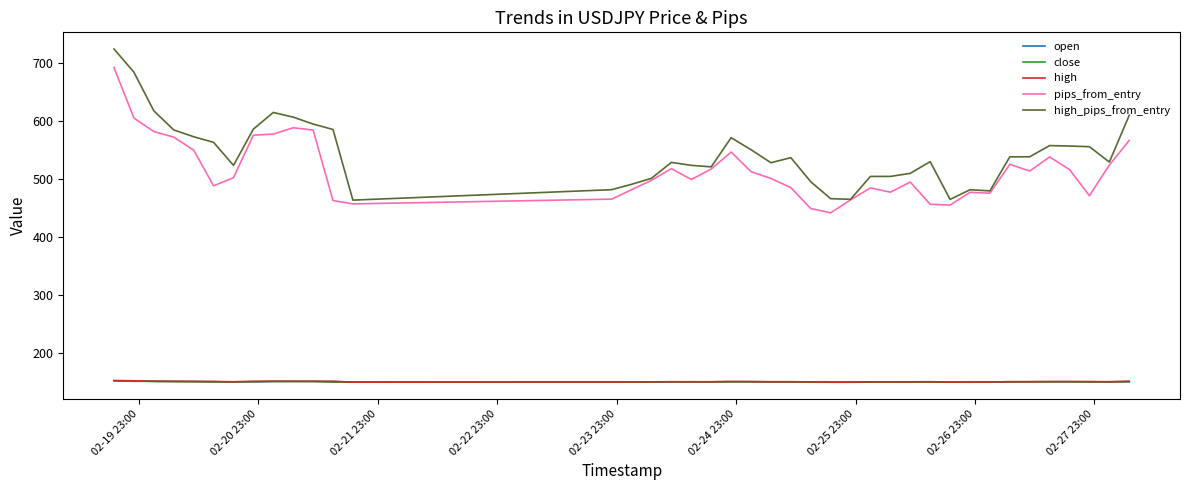

What is the average value of the close series?

149.7